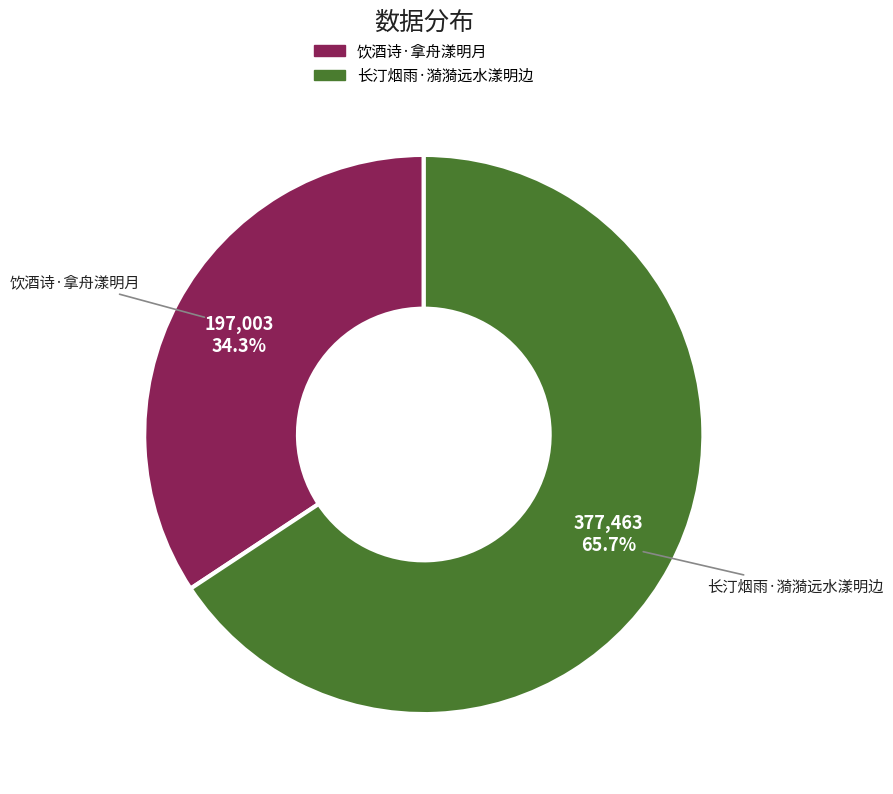

Does 饮酒诗·拿舟漾明月 account for over 50% of the chart?

No